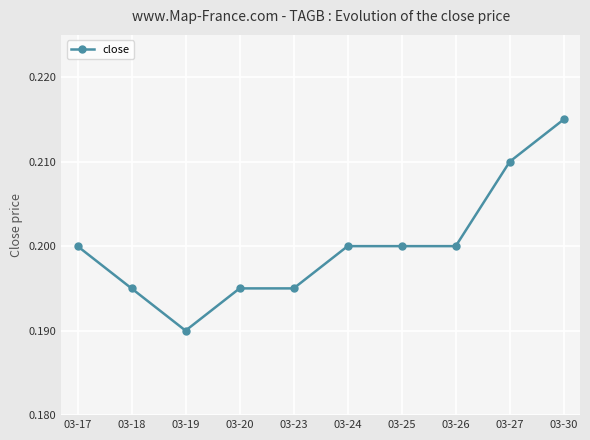

List the labels in order of value, smallest first.

03-19, 03-18, 03-20, 03-23, 03-17, 03-24, 03-25, 03-26, 03-27, 03-30